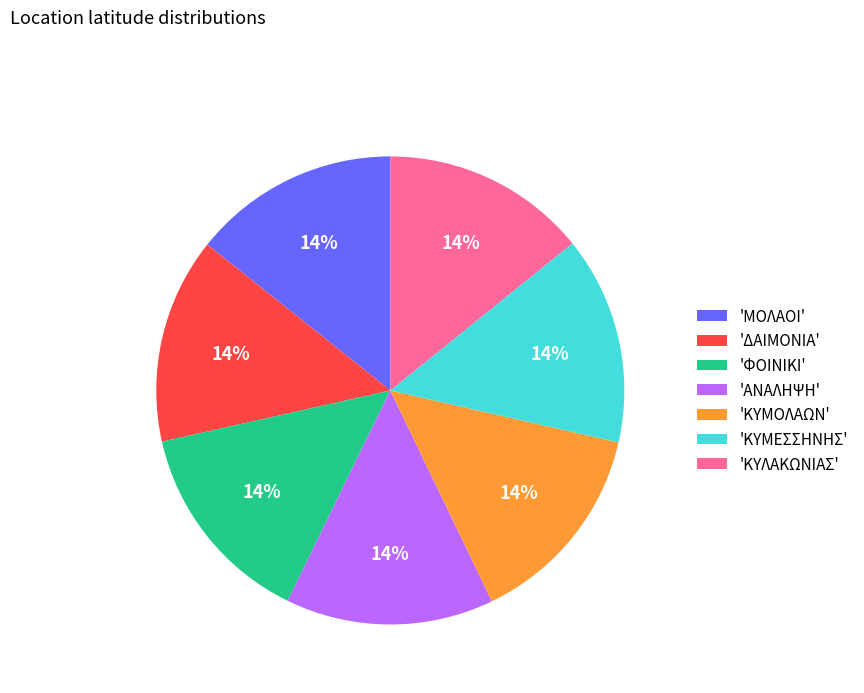

Is there a majority slice in this chart?

No